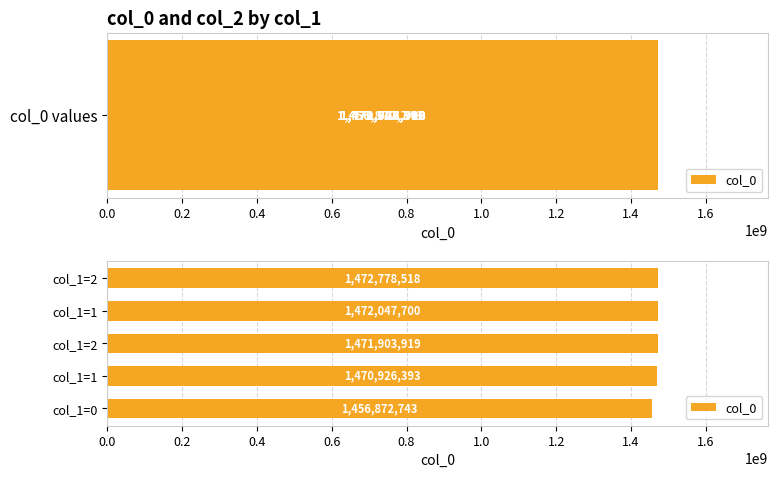

How many bars are there in total?

5